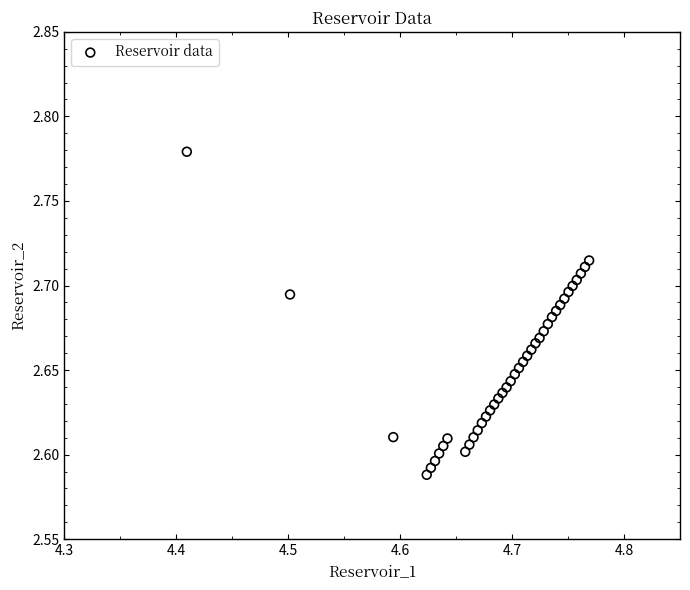

What is the range of X values (max minus min)?

0.4